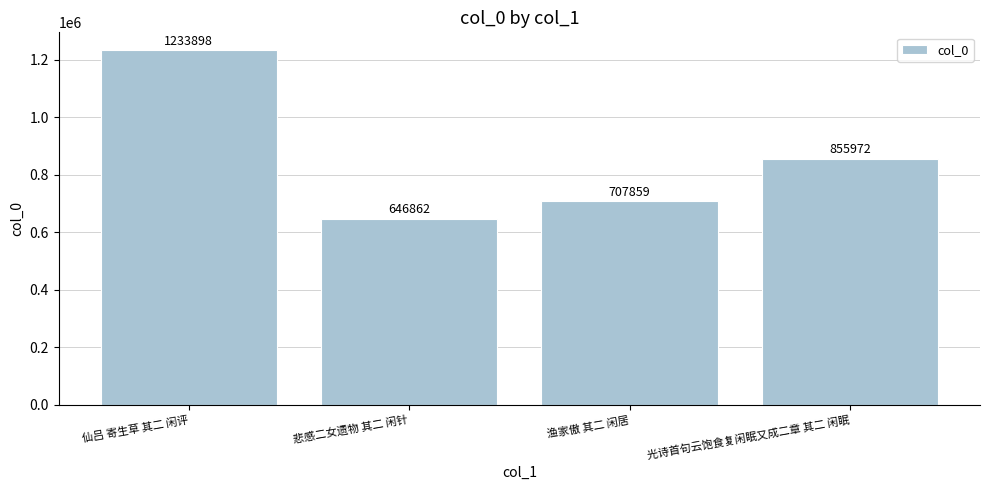

Where does the data first go above 855972?

仙吕 寄生草 其二 闲评